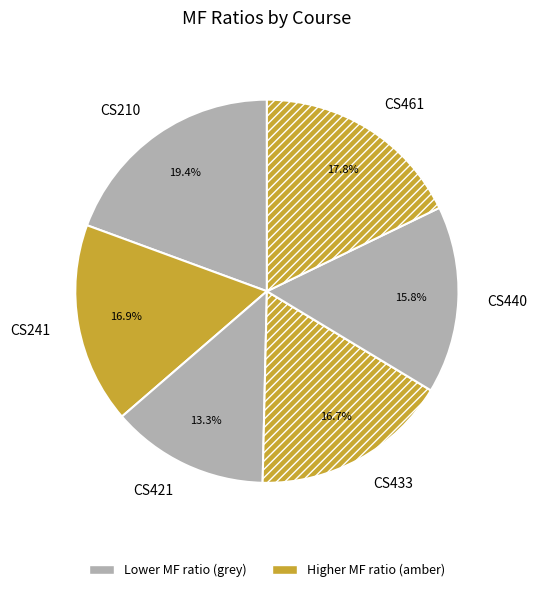

To the nearest percent, what is the difference between the CS421 and CS433 slice percentages?

3%